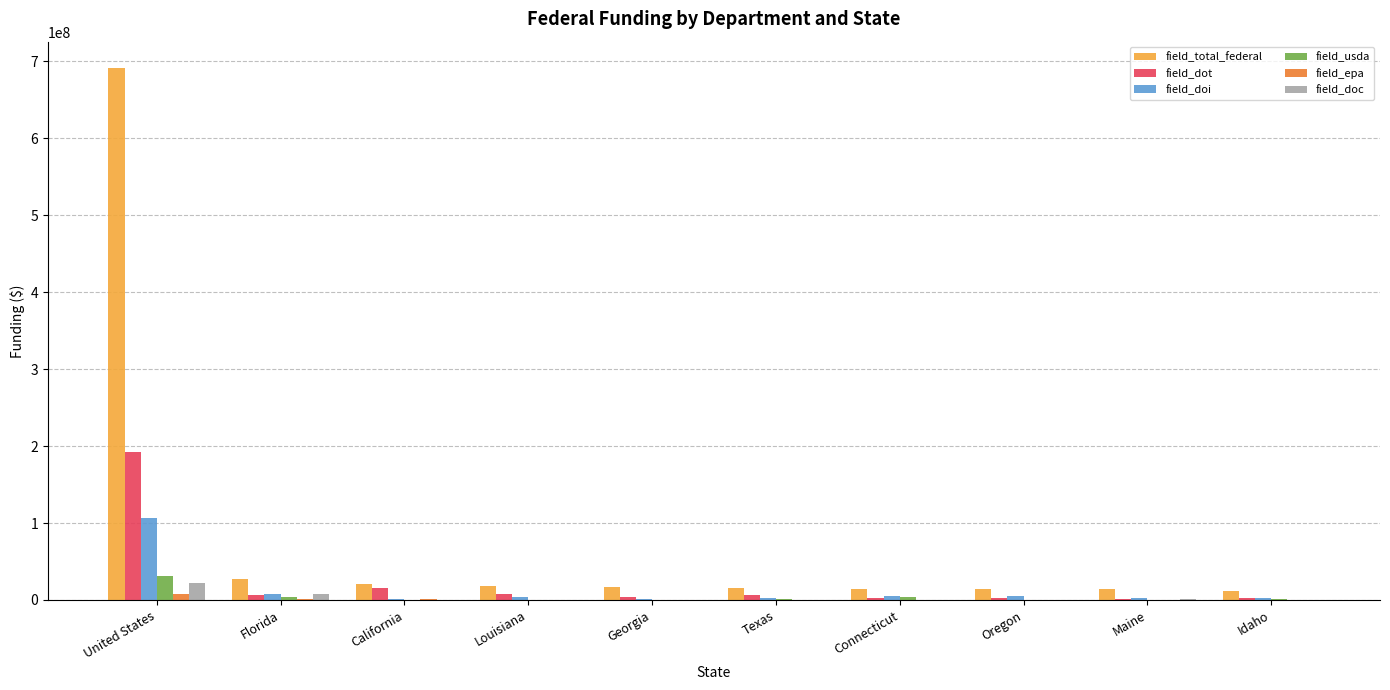

Where is field_doi nearest to the value 53279037?

Florida